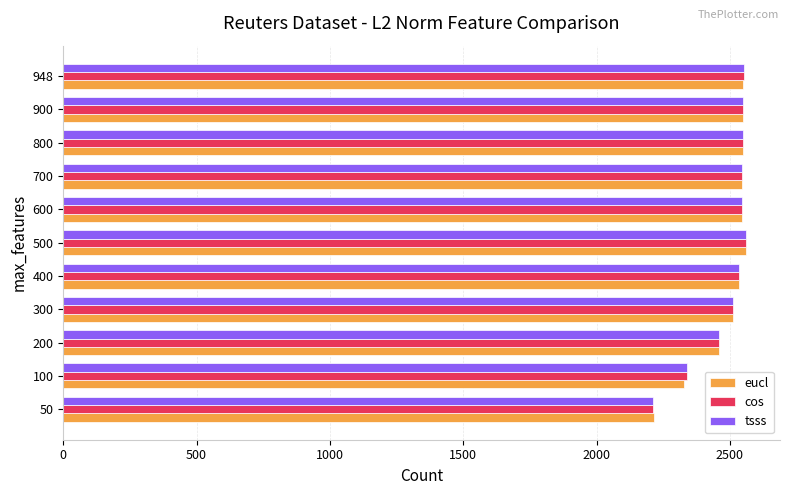

What is the total value across all series at 900?

7650